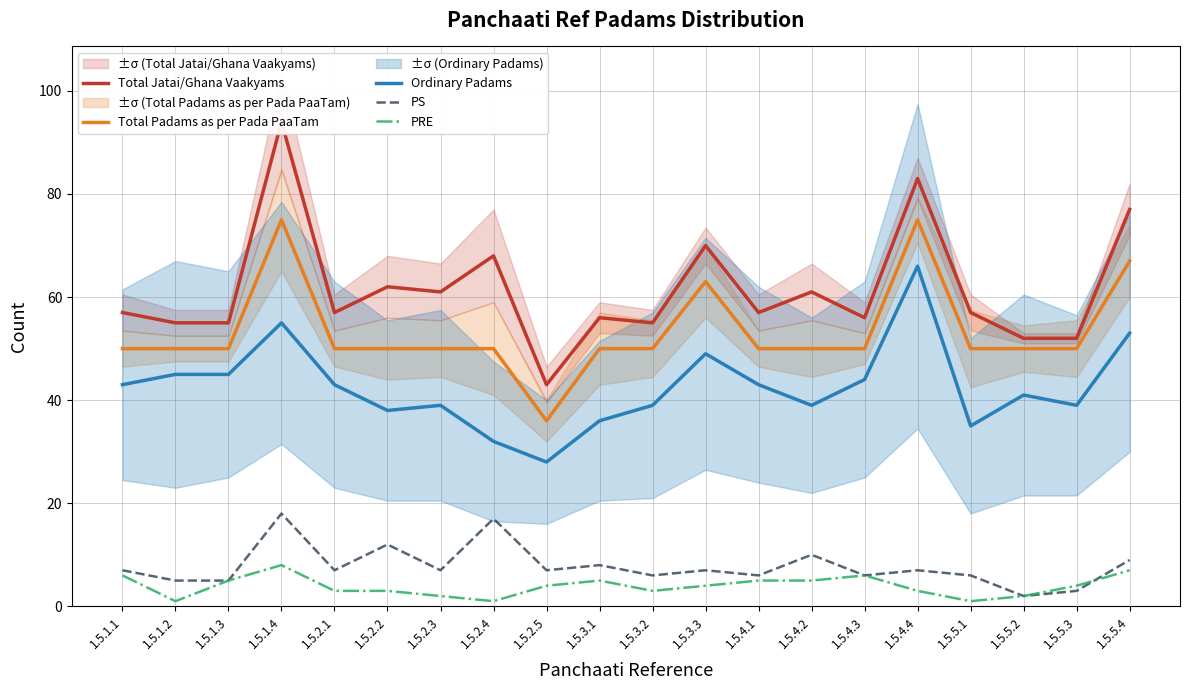

What is the label of the 12th point from the left?

1.5.3.3